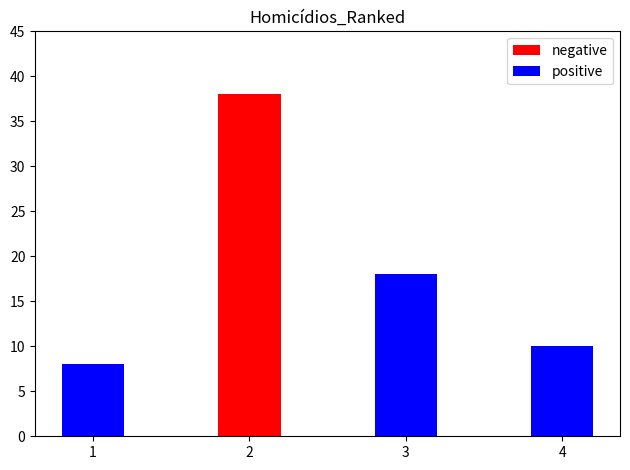

What are all the series names shown in the legend?

negative, positive